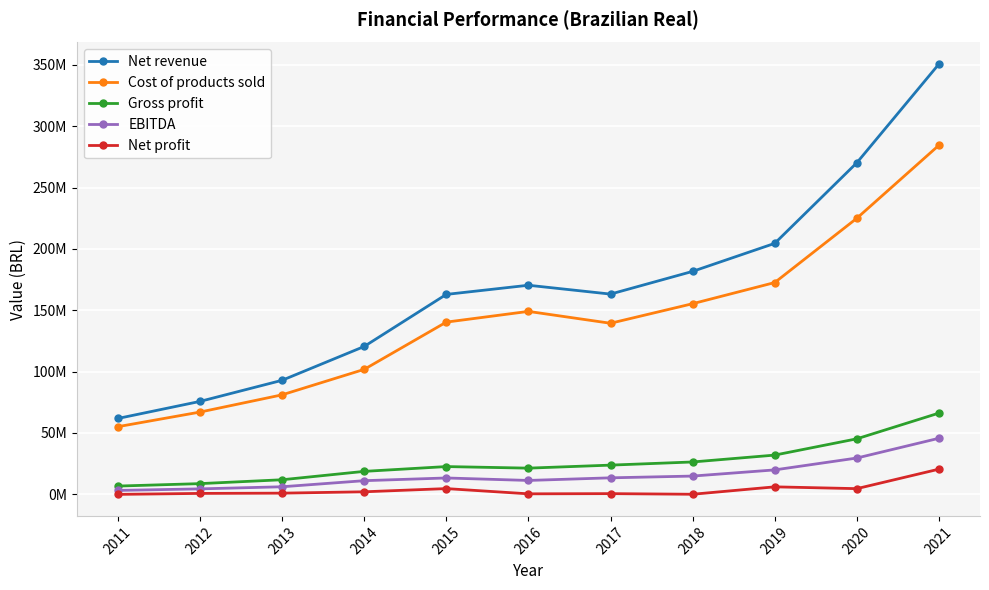

True or false: Cost of products sold and Net profit intersect in this chart.

False